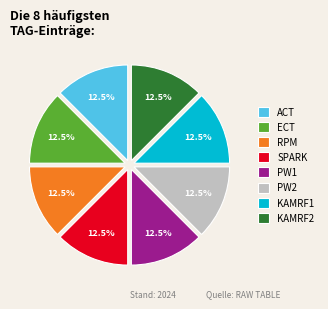

Does SPARK represent more than half of the total?

No